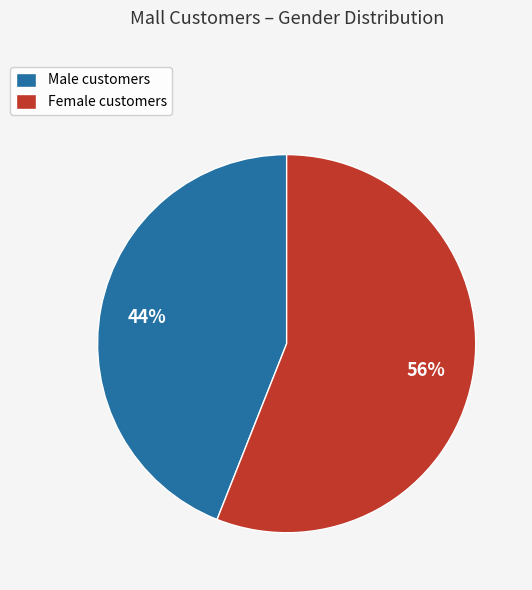

True or false: Female accounts for 46% of the total.

False